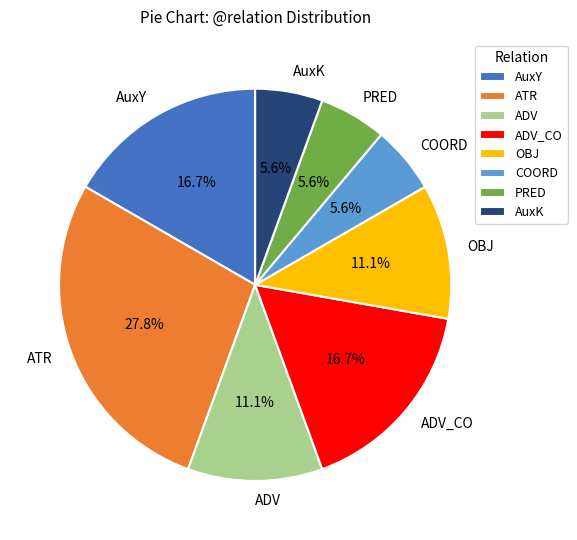

Between ATR and AuxY, which is larger?

ATR